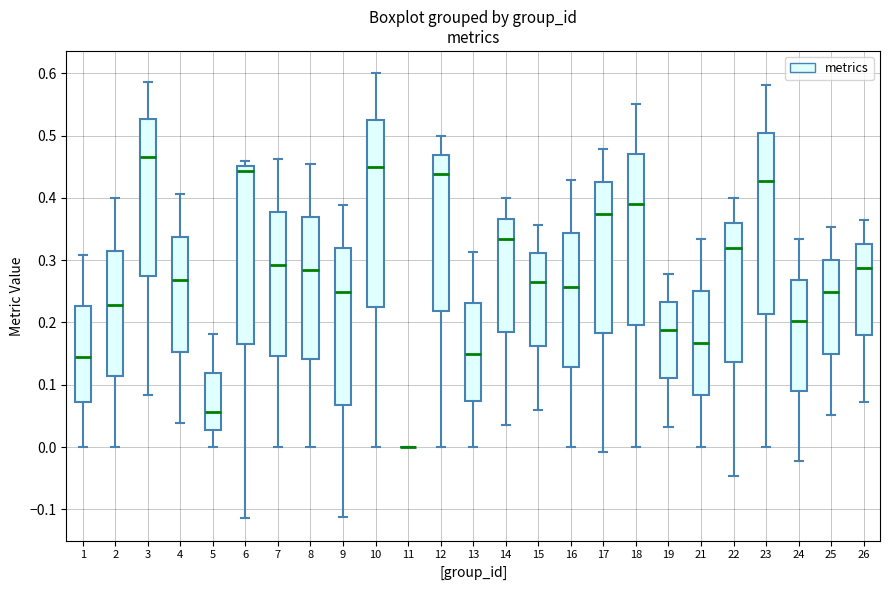

Where does the lower whisker of the box at x = 13 end on the y-axis? The values are not printed on the chart, so give them approximately, as read against the axis.

0.00